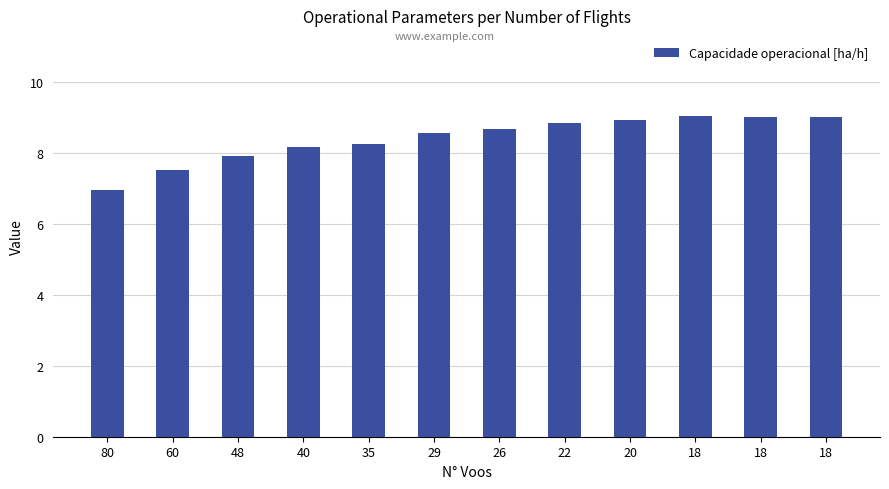

How many bars are there in total?

12